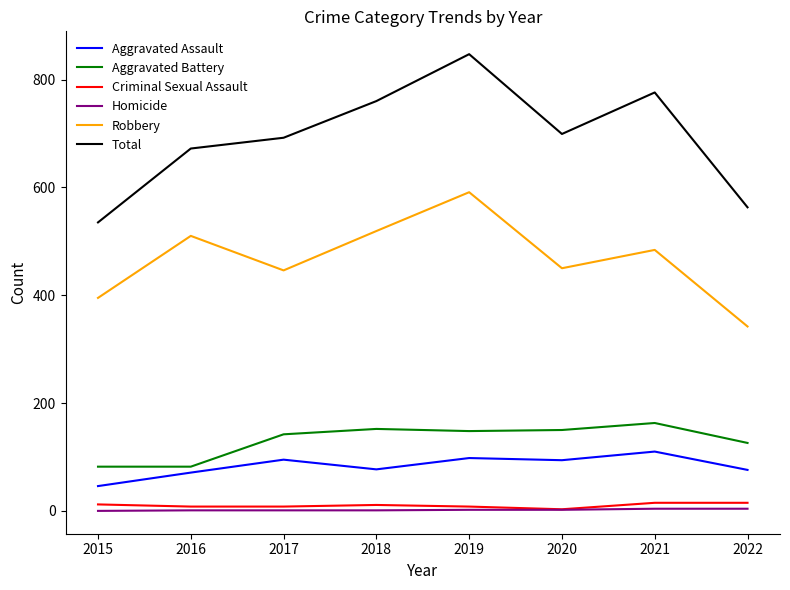

In Aggravated Assault, how many points are higher than both neighbors (excluding endpoints)?

3